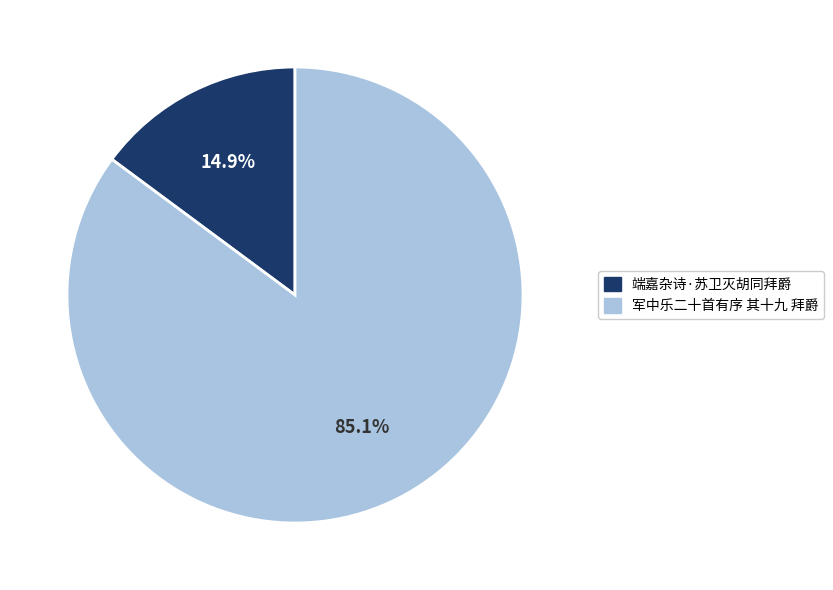

Is 军中乐二十首有序 其十九 拜爵 the majority of the pie?

Yes